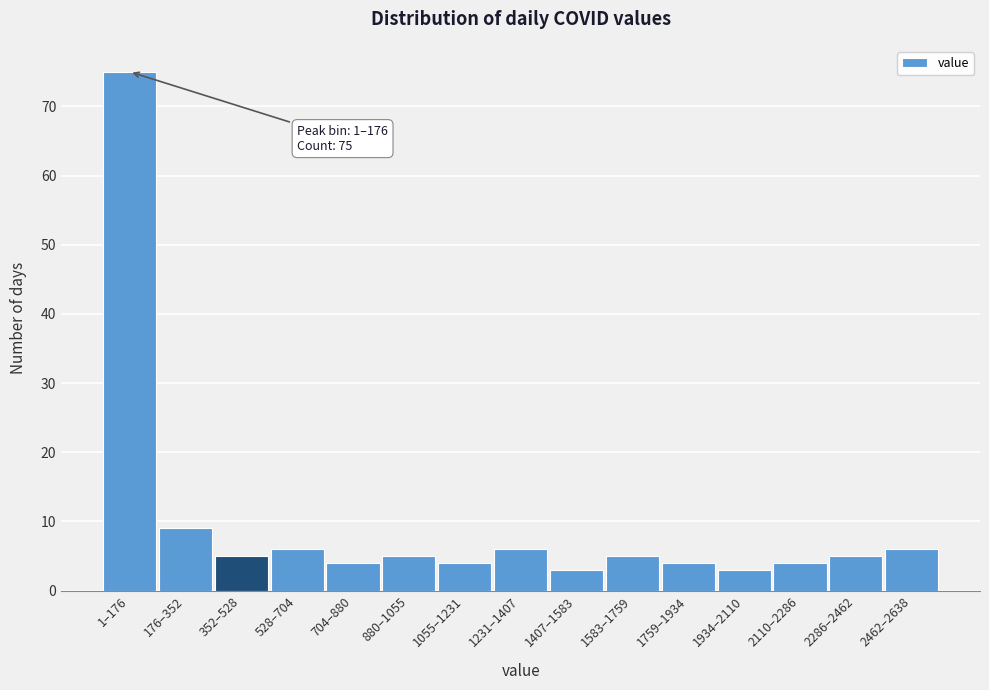

Reading right to left, transcribe all the data shown in this chart.

2462–2638=6	2286–2462=5	2110–2286=4	1934–2110=3	1759–1934=4	1583–1759=5	1407–1583=3	1231–1407=6	1055–1231=4	880–1055=5	704–880=4	528–704=6	352–528=5	176–352=9	1–176=75